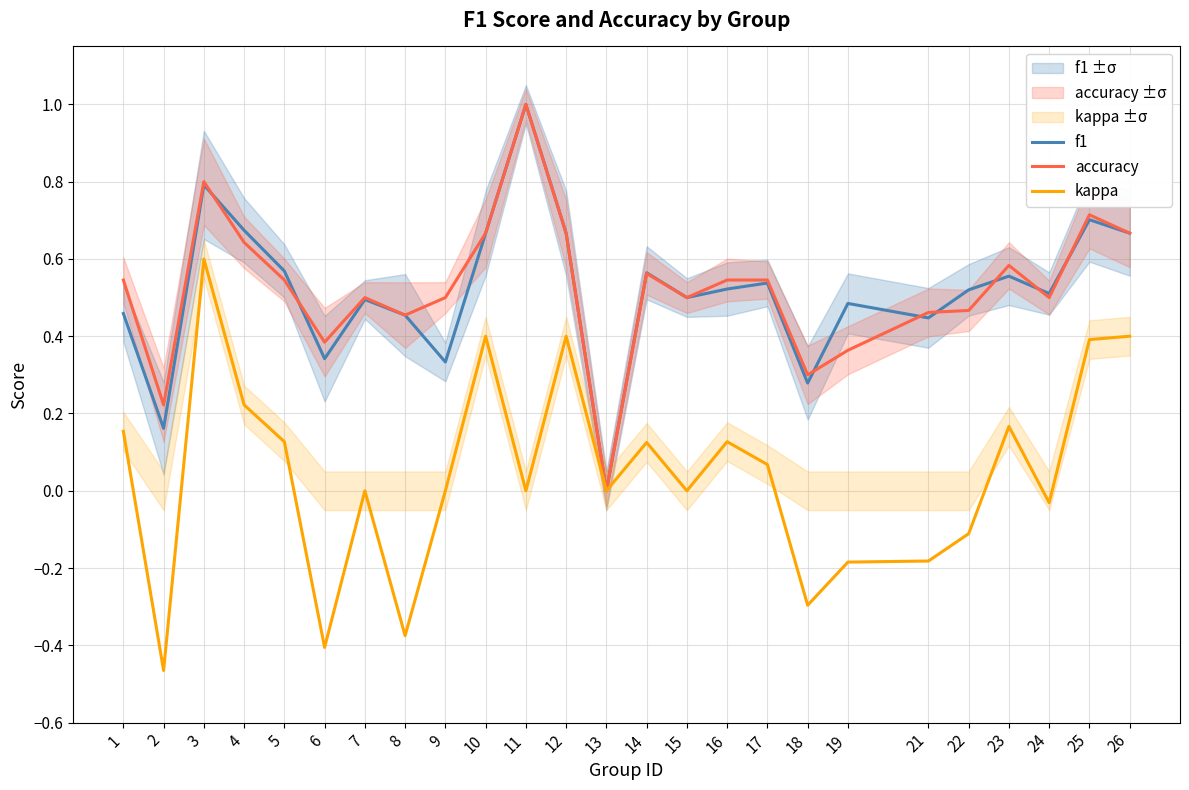

What is the maximum value for kappa?

0.6